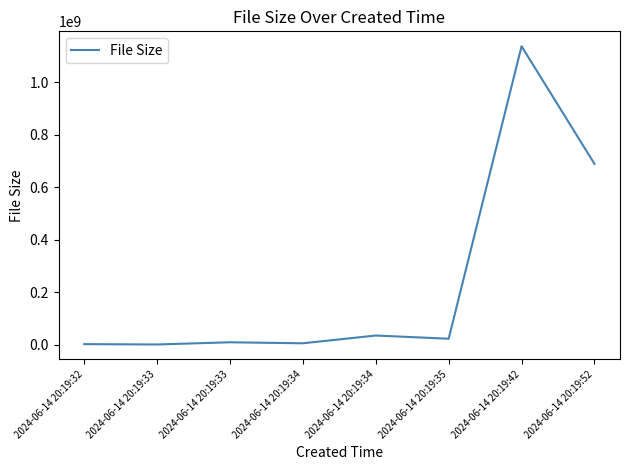

What is the difference between the values at 2024-06-14 20:19:52 and 2024-06-14 20:19:32?

687206608